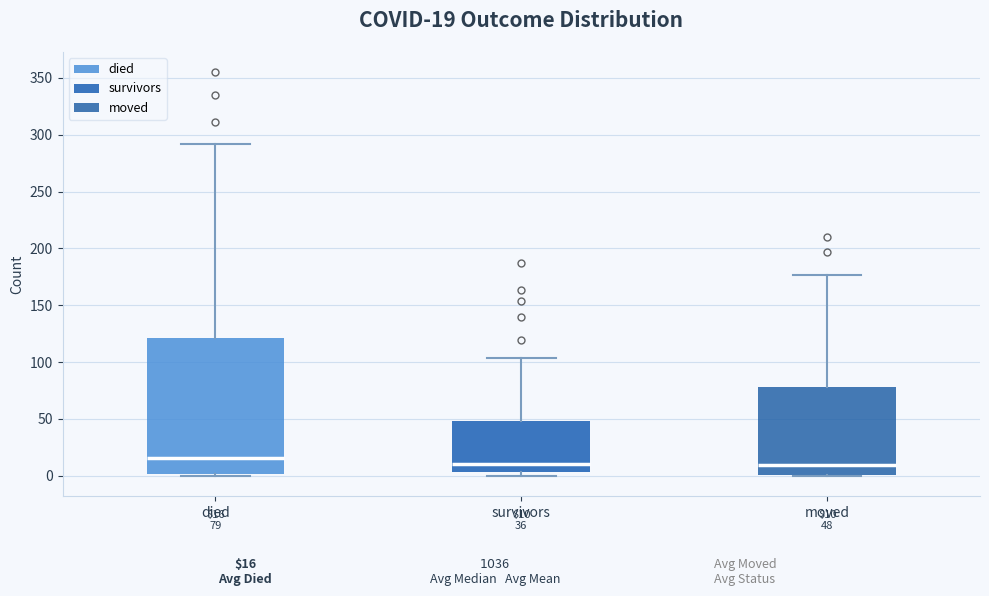

Which box is the tallest, from its lower edge to its upper edge?

died